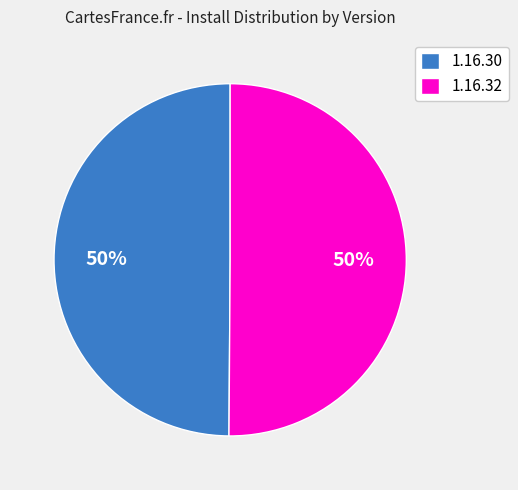

How many segments does this pie chart have?

2